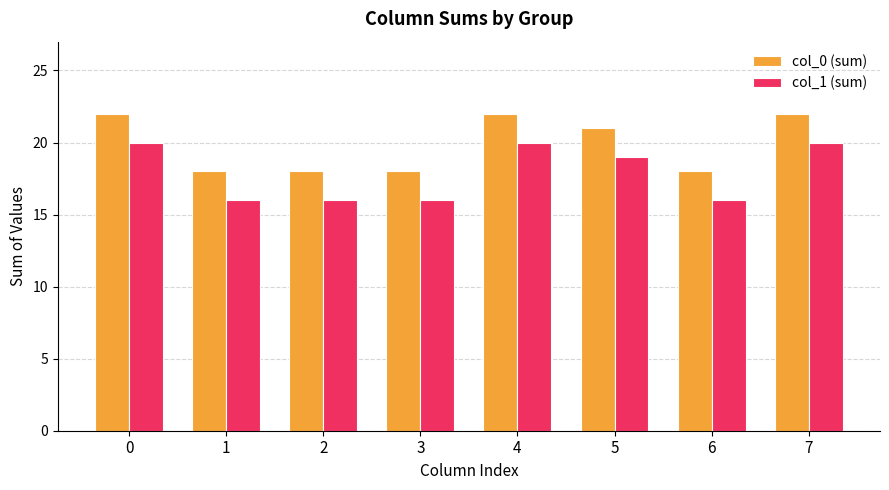

What is the difference between the second highest and second lowest values in the col_0 (sum) series?

4